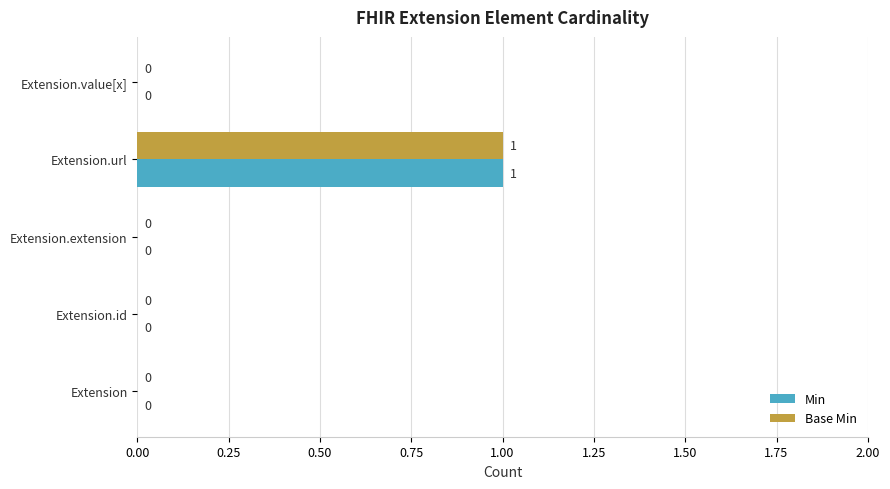

Which category has the highest value across all series?

Extension.url